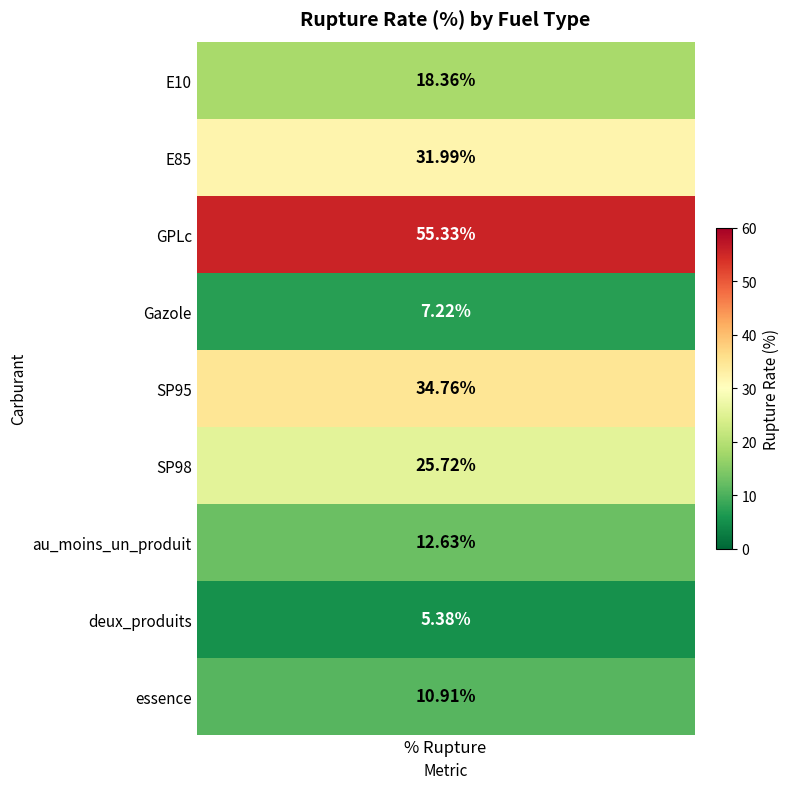

List the labels in order of value, smallest first.

deux_produits, Gazole, essence, au_moins_un_produit, E10, SP98, E85, SP95, GPLc